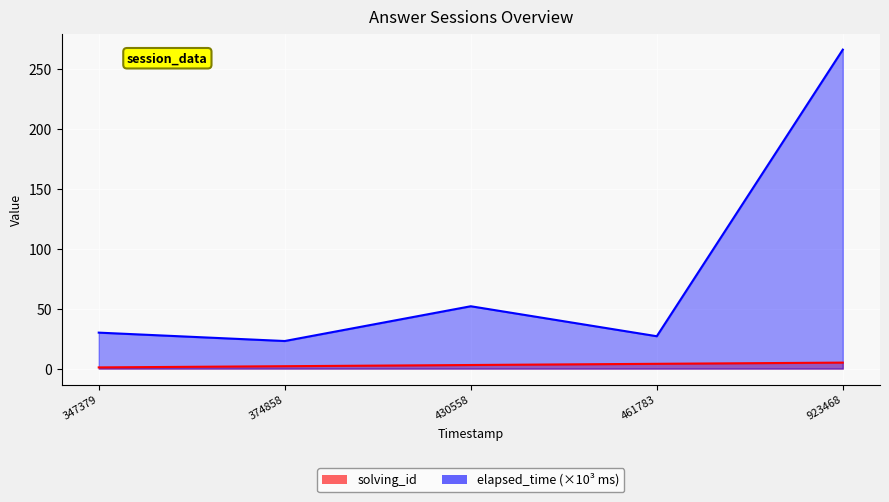

What is the difference between the maximum and minimum values in the elapsed_time series?

243